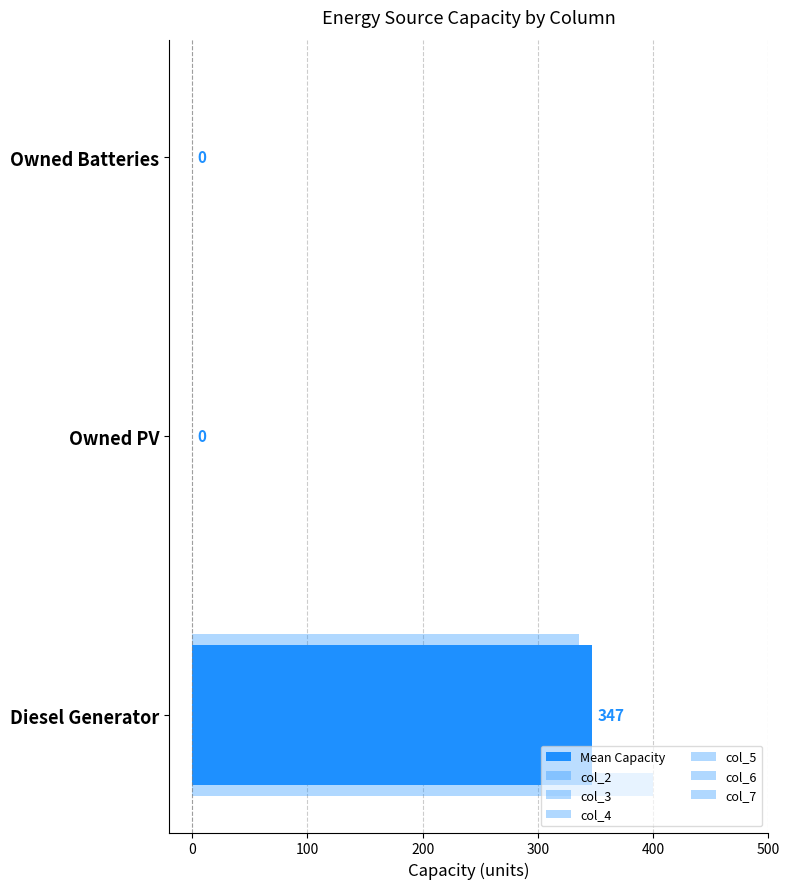

Count the number of categories in the chart.

3